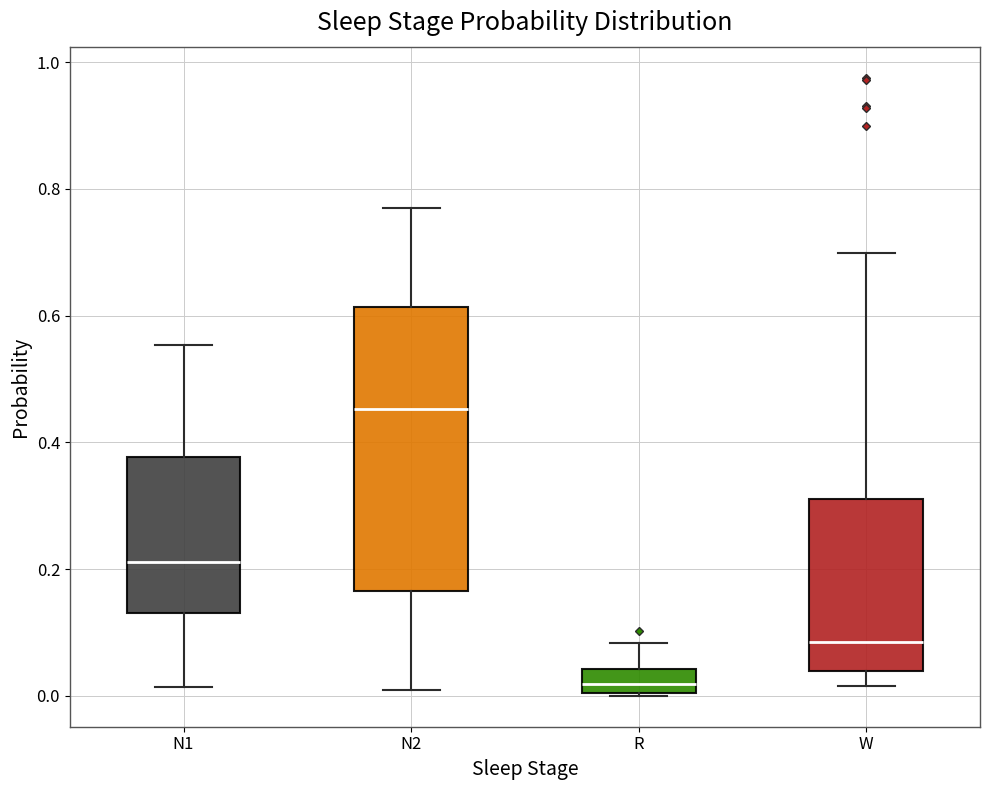

Where does the upper whisker of the box for R end on the y-axis? The values are not printed on the chart, so give them approximately, as read against the axis.

0.08